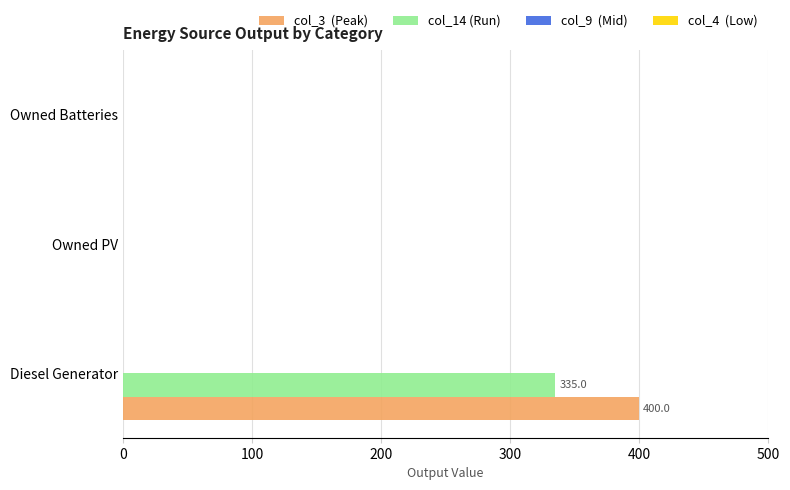

Which label corresponds to the largest value in the chart?

Diesel Generator